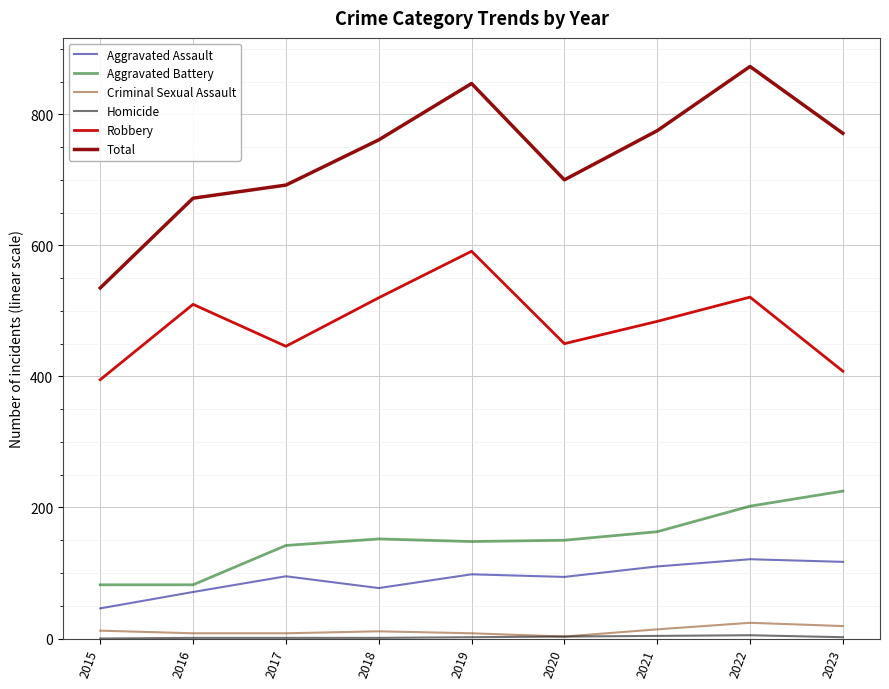

At which category does the chart reach its peak across all series?

2022